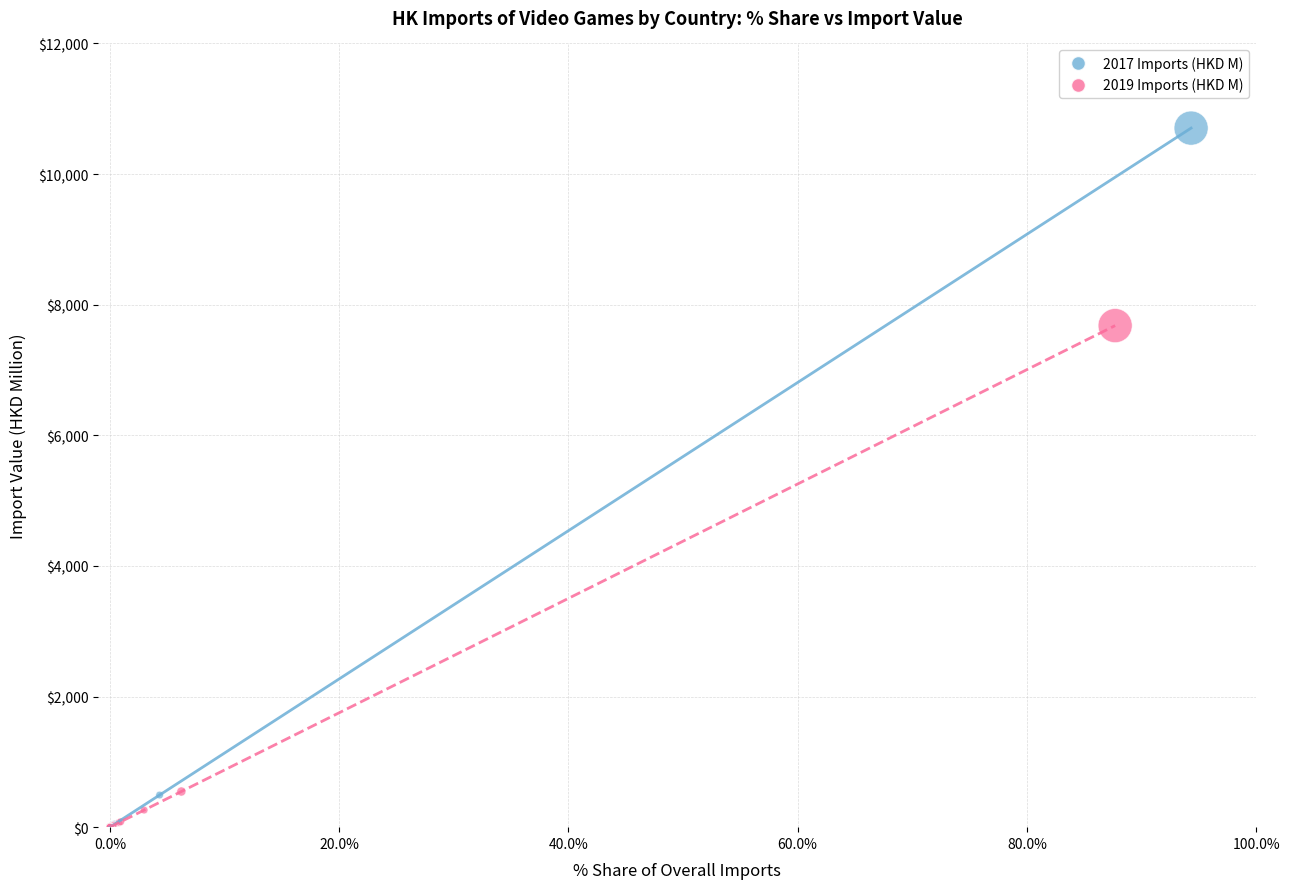

What are all the series names shown in the legend?

2017 Imports (HKD M), 2019 Imports (HKD M)